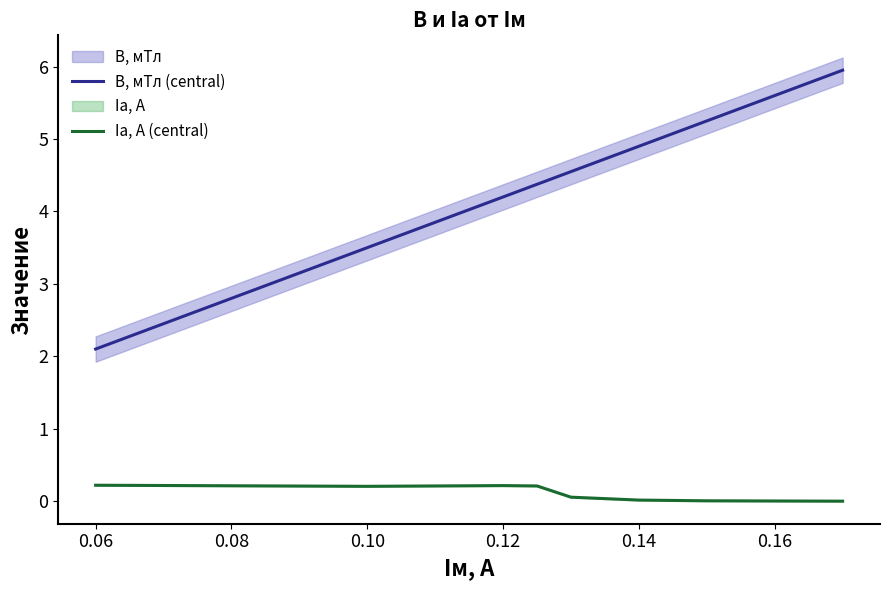

Does the chart display data point markers on the line(s)?

No